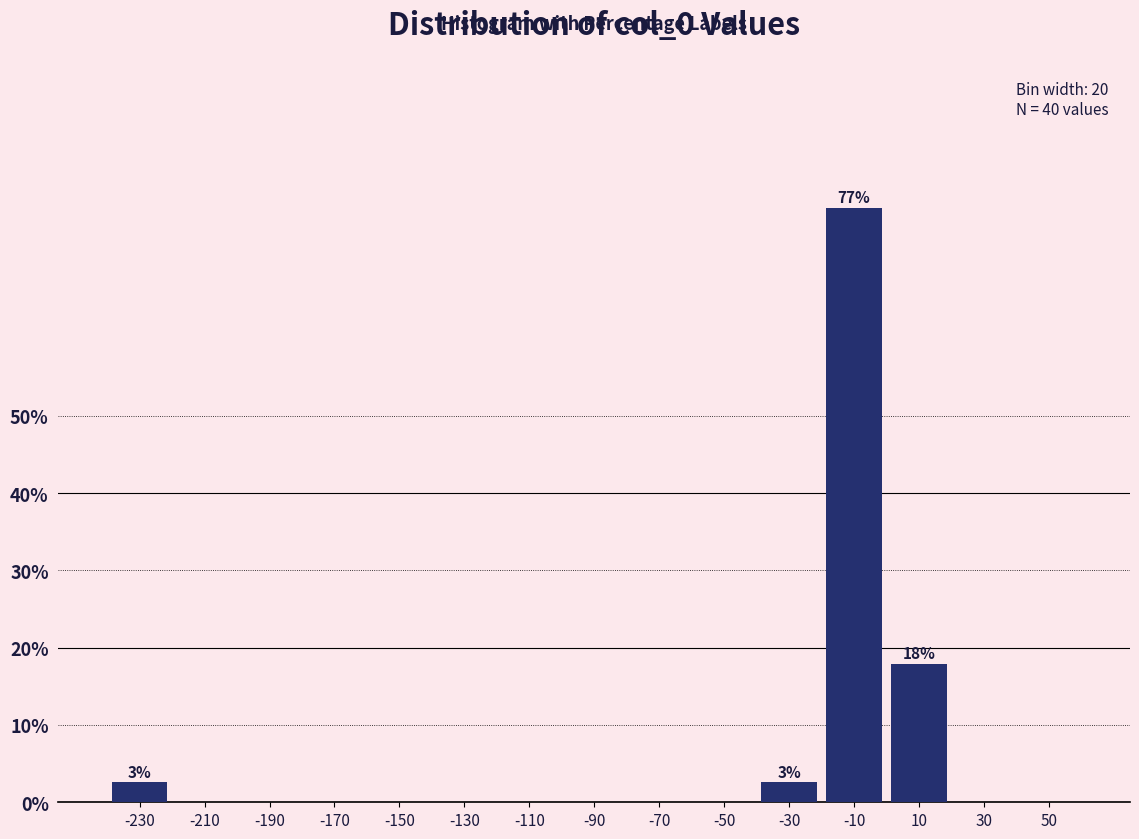

Reading left to right, transcribe all the data shown in this chart.

-230=2.6	-210=0.0	-190=0.0	-170=0.0	-150=0.0	-130=0.0	-110=0.0	-90=0.0	-70=0.0	-50=0.0	-30=2.6	-10=76.9	10=17.9	30=0.0	50=0.0